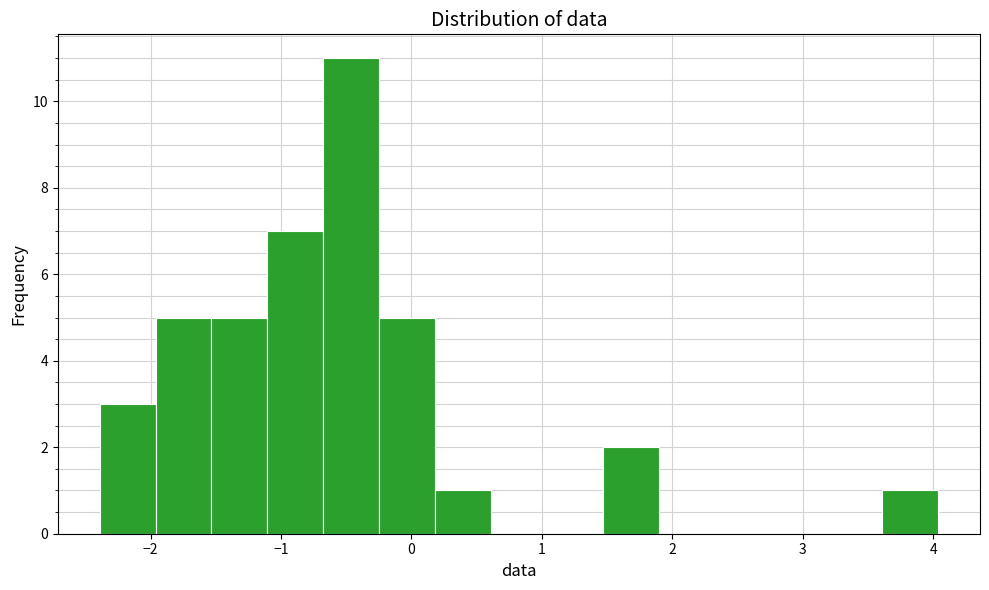

Reading left to right, transcribe this chart: for each bar, give the range it covers on the x-axis and its height. Neither the bar edges nor the heights are printed on the chart, so give them approximately, as read against the axes.

-2.4 to -2.0: 3
-2.0 to -1.5: 5
-1.5 to -1.1: 5
-1.1 to -0.7: 7
-0.7 to -0.2: 11
-0.2 to 0.2: 5
0.2 to 0.6: 1
0.6 to 1.0: 0
1.0 to 1.5: 0
1.5 to 1.9: 2
1.9 to 2.3: 0
2.3 to 2.8: 0
2.8 to 3.2: 0
3.2 to 3.6: 0
3.6 to 4.0: 1